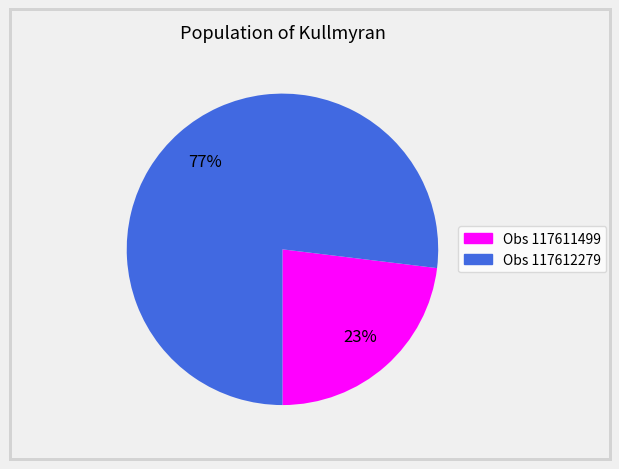

To the nearest percent, what is the average slice percentage?

50%